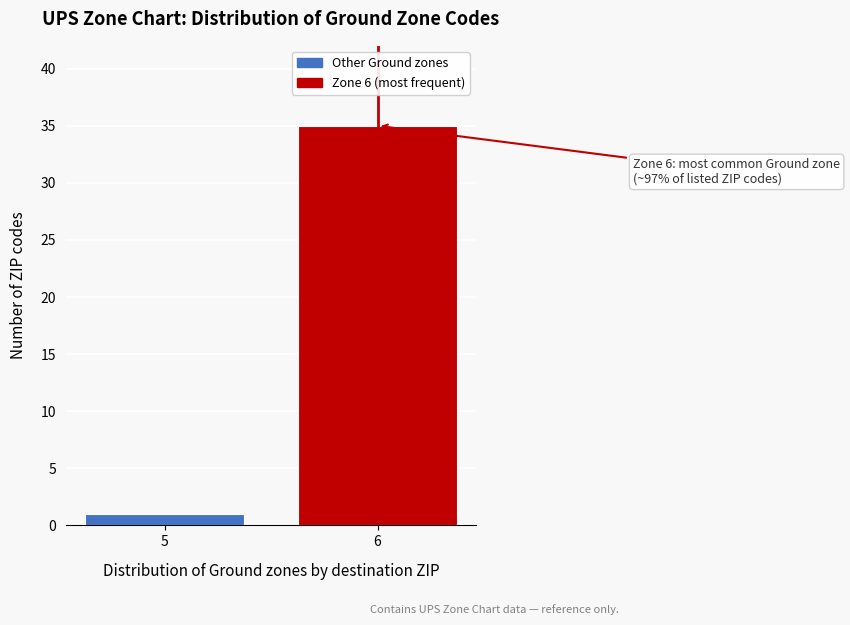

Reading left to right, extract all data points from this chart.

5=1	6=35